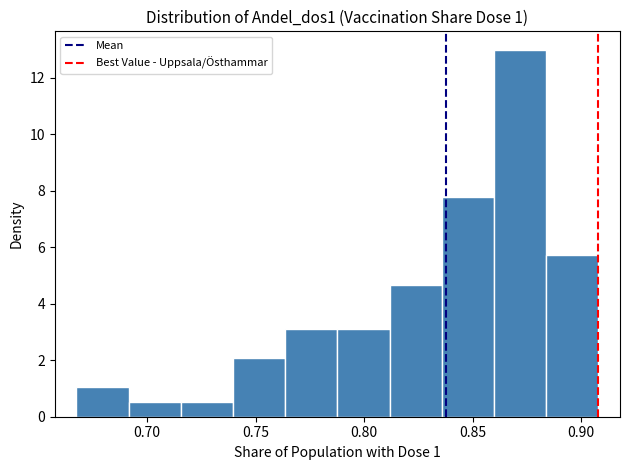

Which range on the x-axis has the tallest bar?

0.860 to 0.885